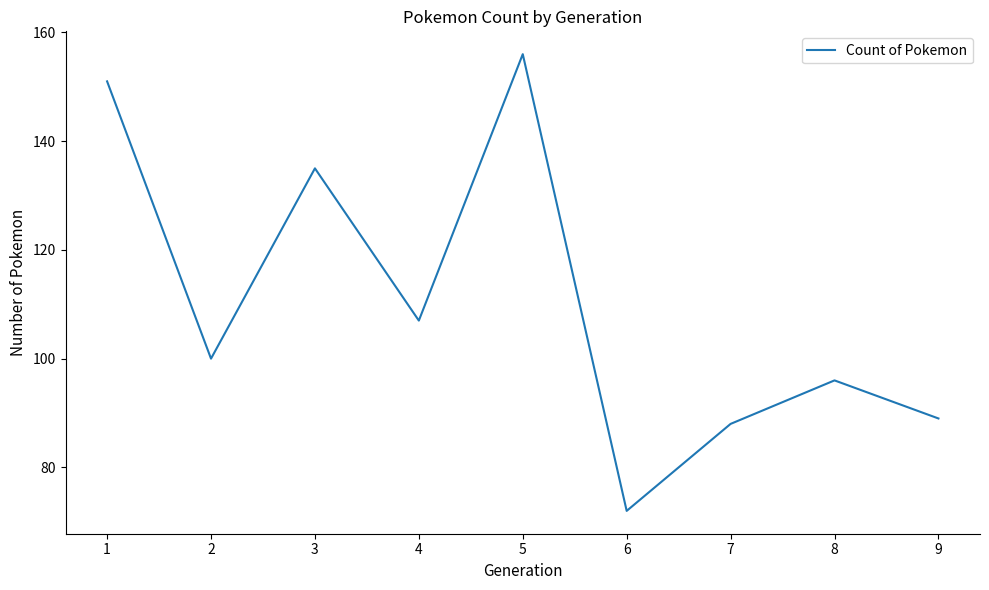

Which has a higher value, 1 or 6?

1